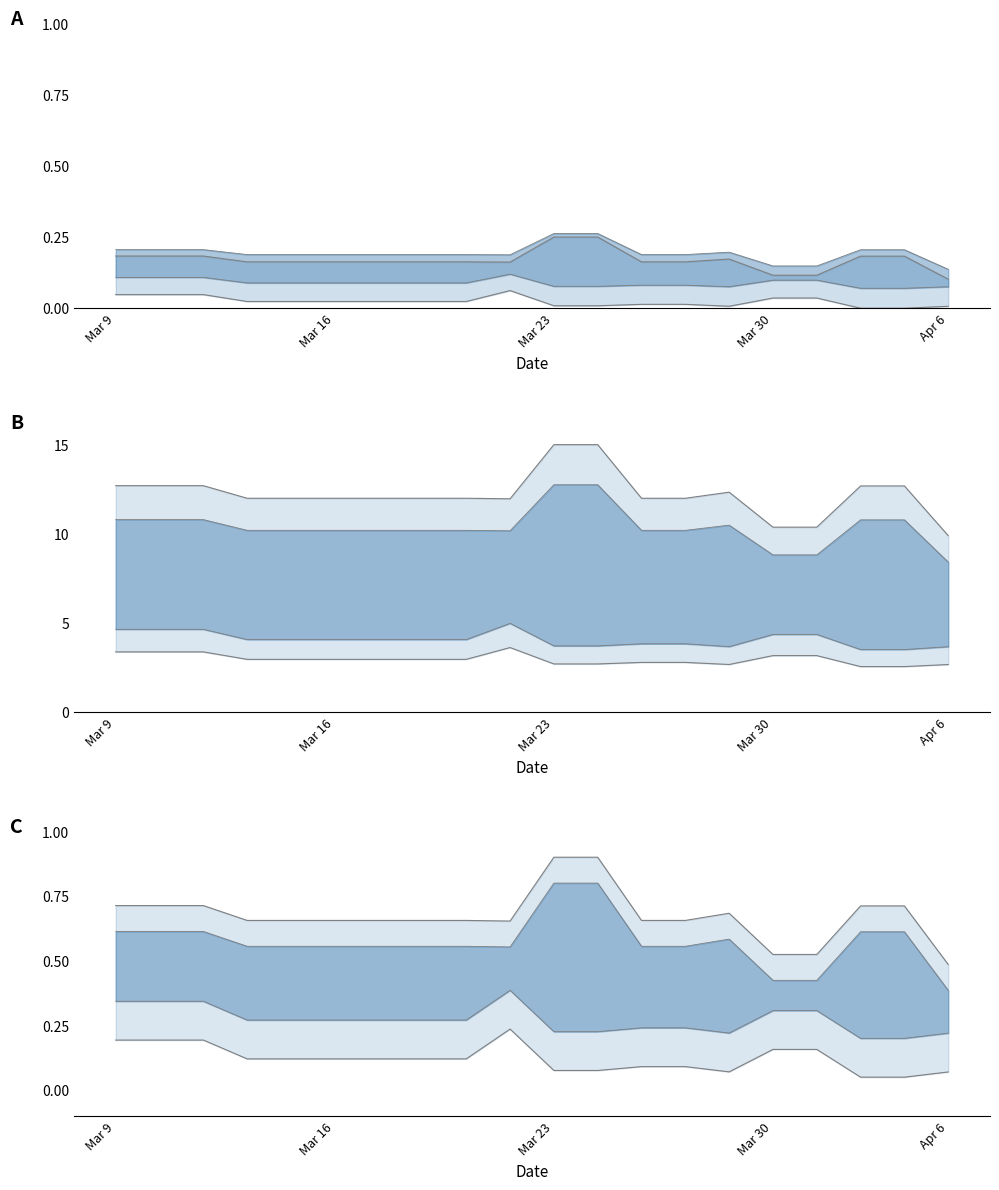

How many data points does each series have?

20